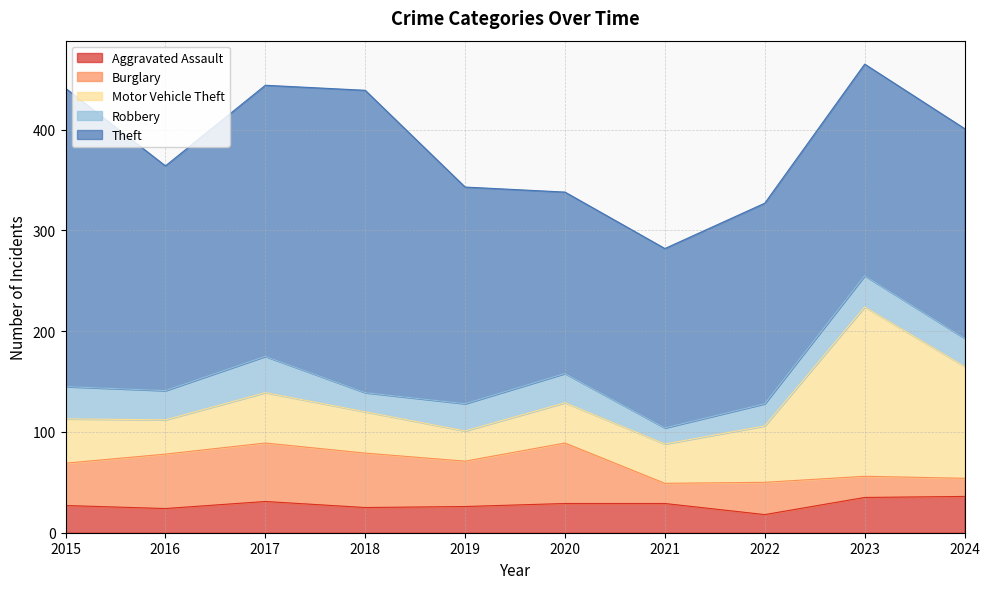

What is the difference between the Burglary values at 2020 and 2024?

42